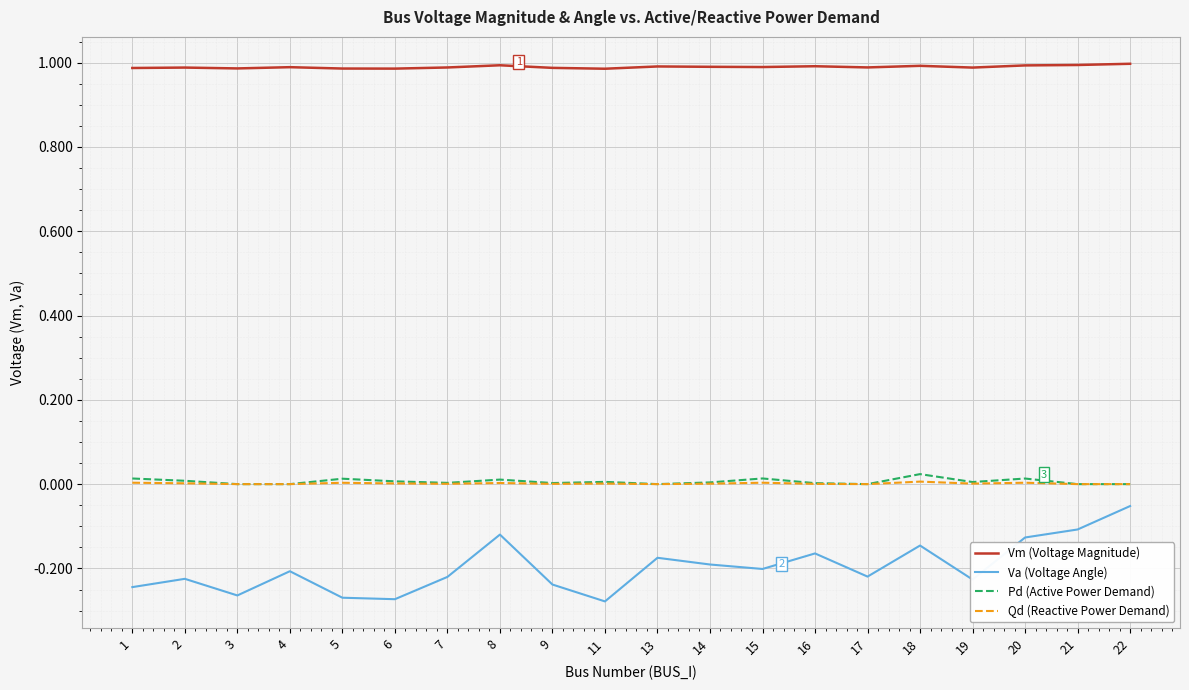

True or false: Va (Voltage Angle) and Vm (Voltage Magnitude) cross at least once.

False